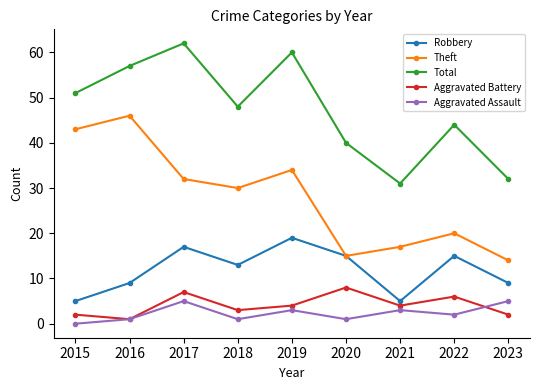

What is the difference between the Aggravated Assault values at 2016 and 2015?

1